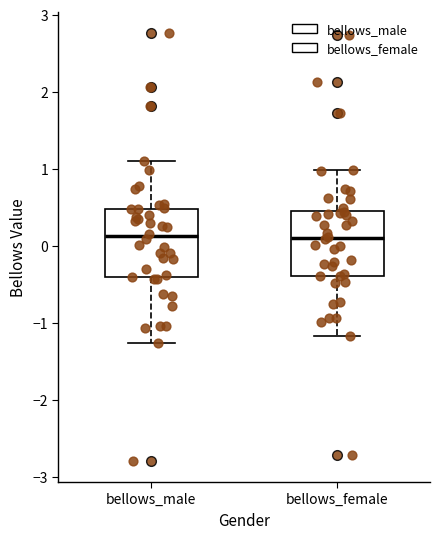

Reading left to right, read every box against the y-axis: the position of its median line, the range the box covers, and the ends of its whiskers. The values are not printed on the chart, so give them approximately, as read against the axis.

bellows_male: median 0.1, box -0.4 to 0.5, whiskers -1.3 to 1.1
bellows_female: median 0.1, box -0.4 to 0.5, whiskers -1.2 to 1.0